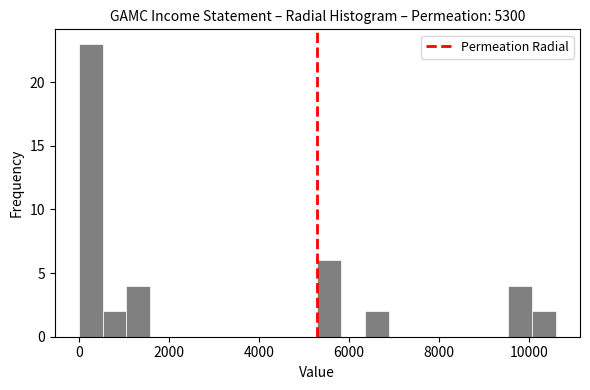

Around what value on the x-axis is the tallest bar? Give the approximate position of its centre, as read against the axis.

200